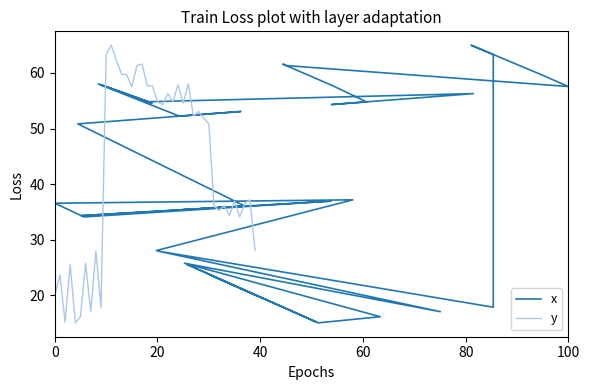

Does the chart have visible grid lines?

No